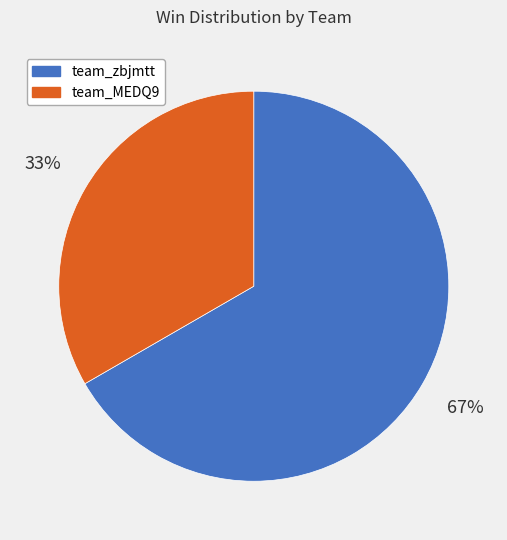

Do team_zbjmtt and team_MEDQ9 together represent more than half of the pie?

Yes